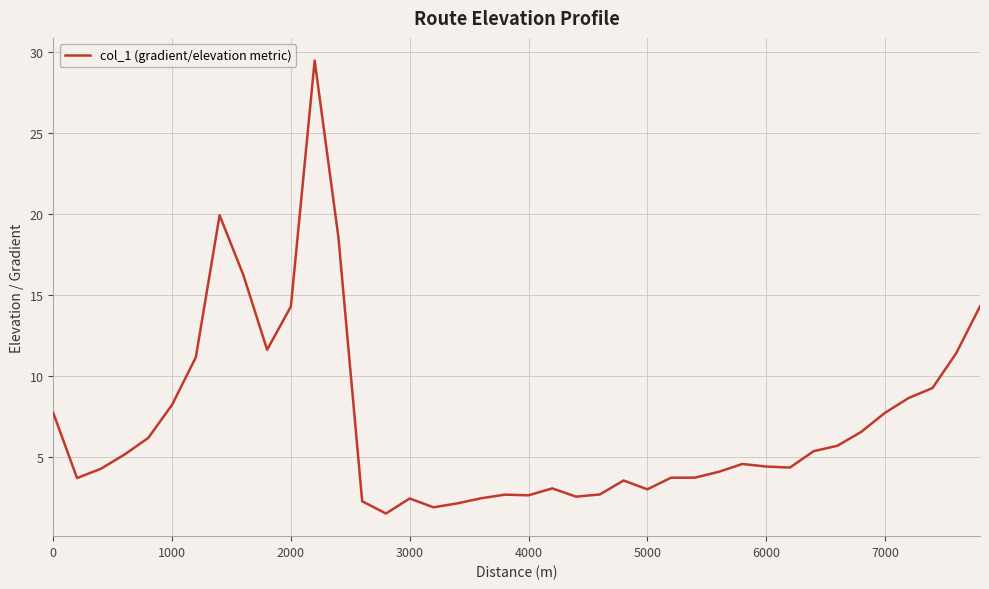

What is the minimum value shown in the chart?

1.5